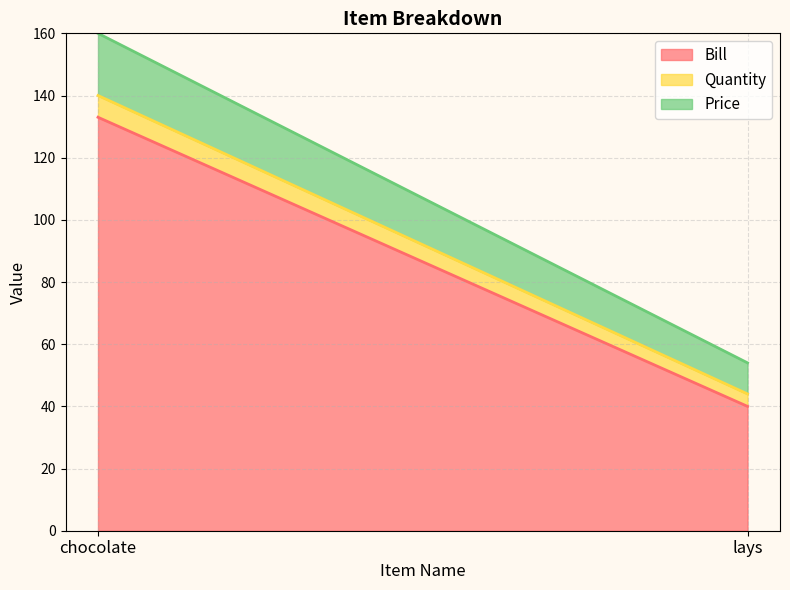

Which series changed the most between chocolate and lays?

Bill